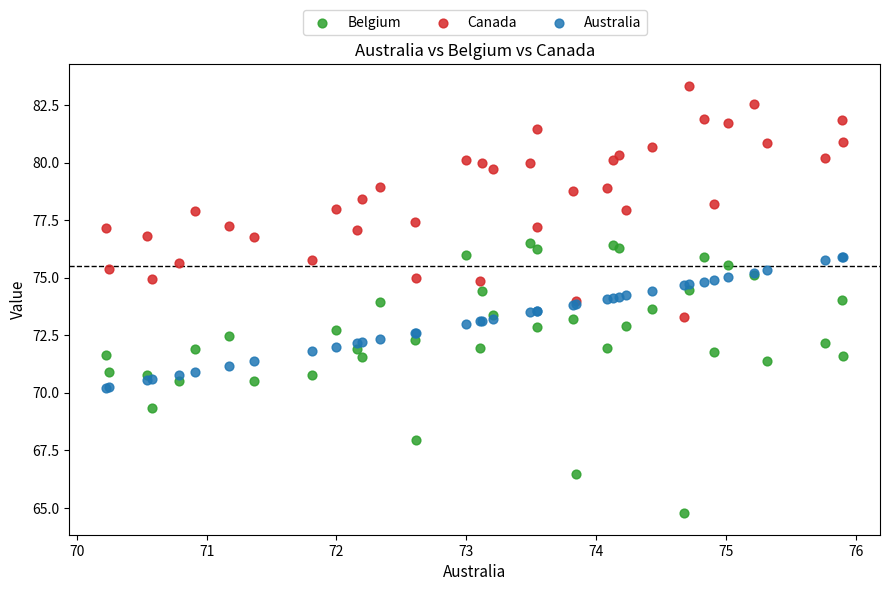

Which series contains the lowest Y value?

Belgium